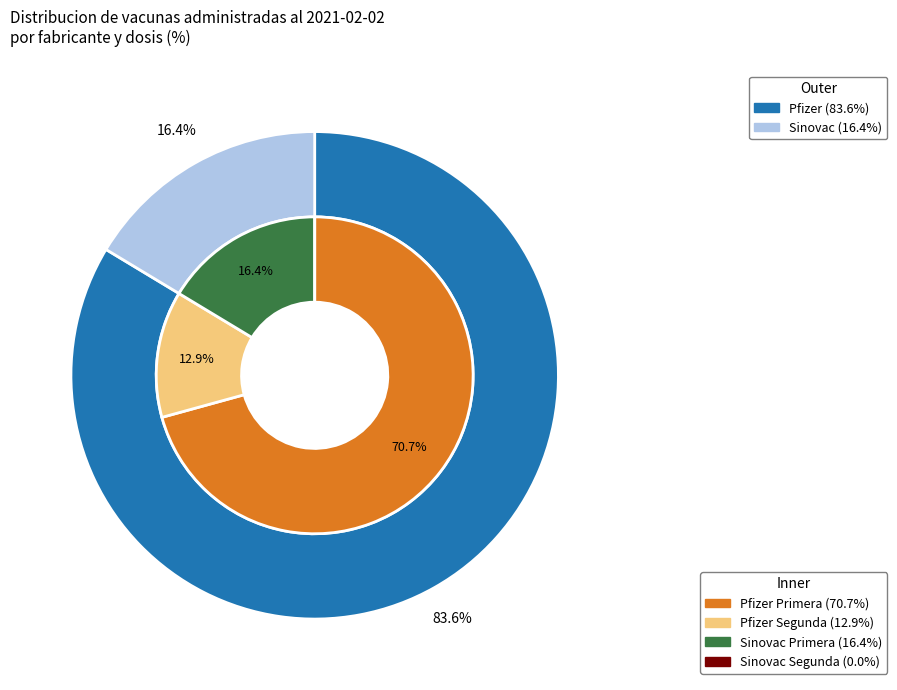

How many slices are in this pie chart?

4